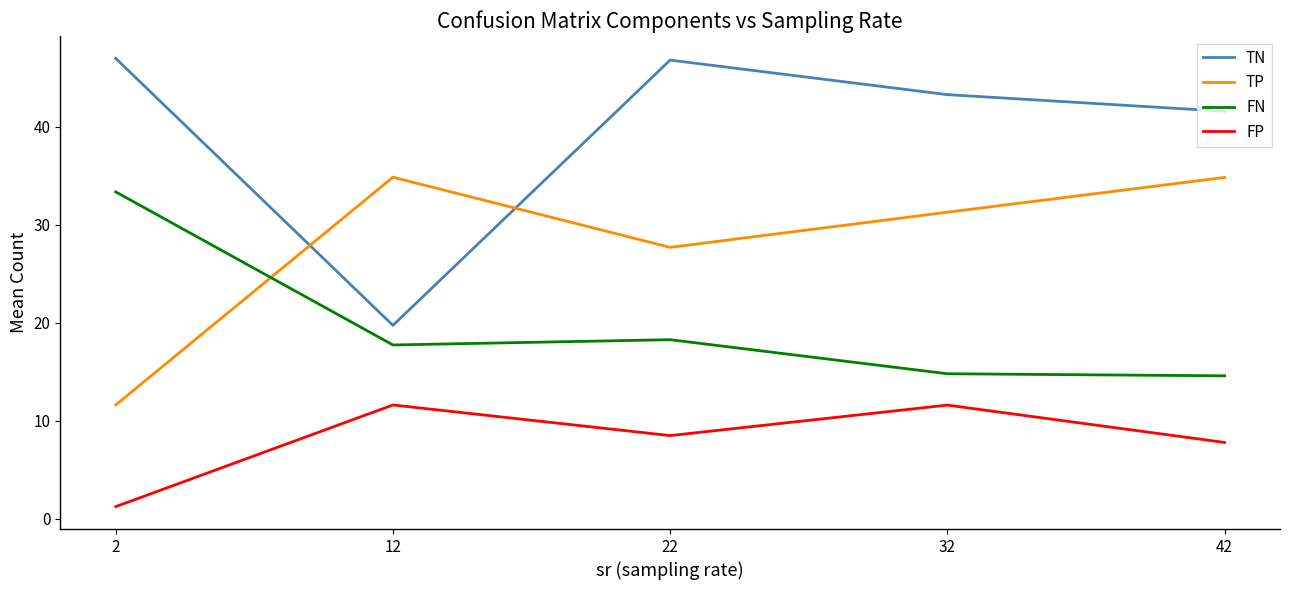

Which series changed the most between 12 and 32?

TN